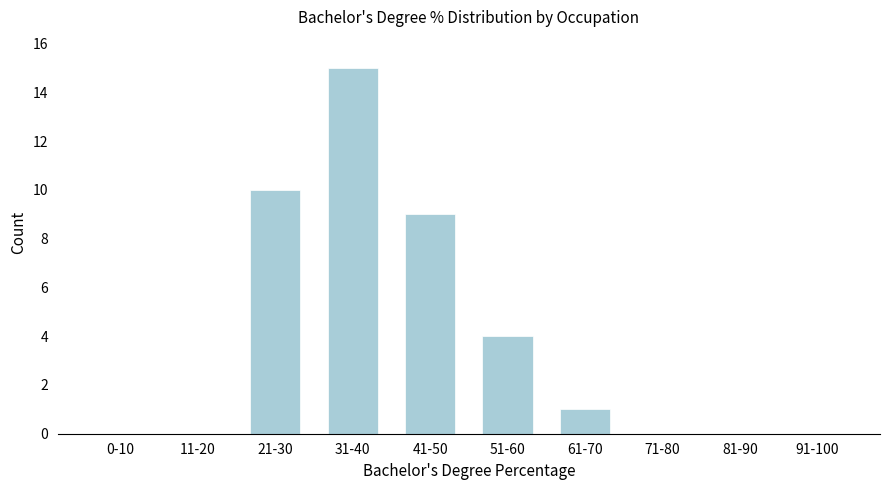

Reading left to right, transcribe all the data shown in this chart.

0-10=0	11-20=0	21-30=10	31-40=15	41-50=9	51-60=4	61-70=1	71-80=0	81-90=0	91-100=0